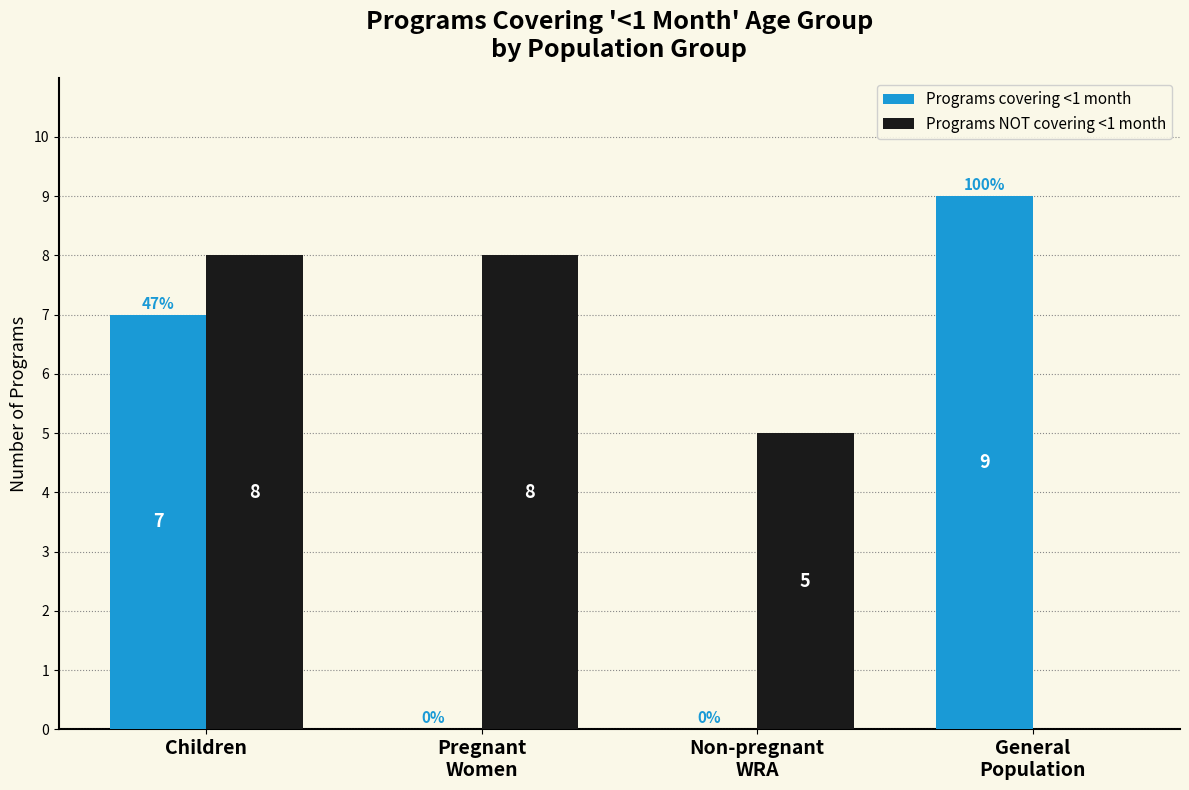

Which series has the largest total across all categories?

Programs NOT covering <1 month